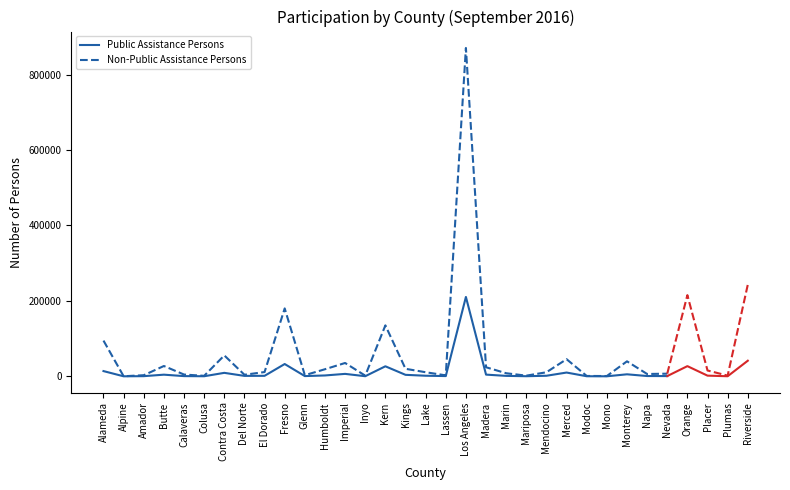

What is the difference between the maximum and minimum values in the Non-Public Assistance Persons series?

870641